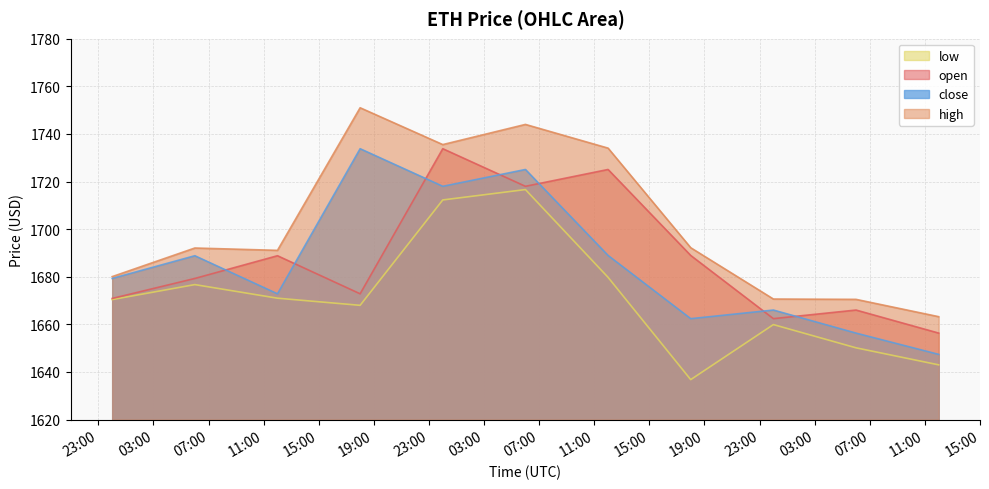

Which series has the largest total across all categories?

high